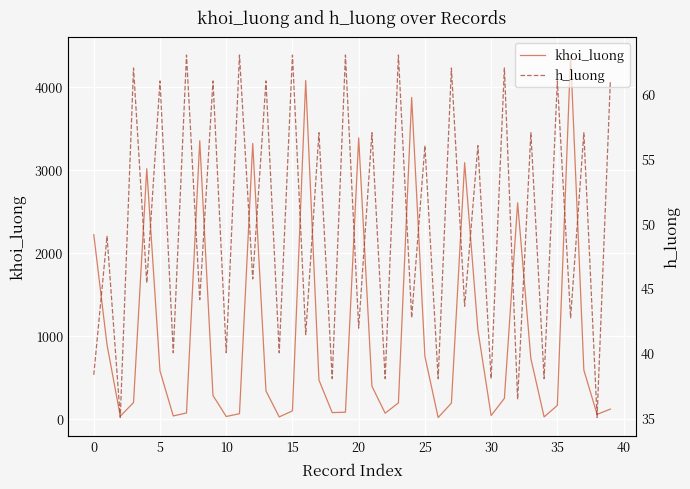

Is this an area chart (filled region under the line)?

No